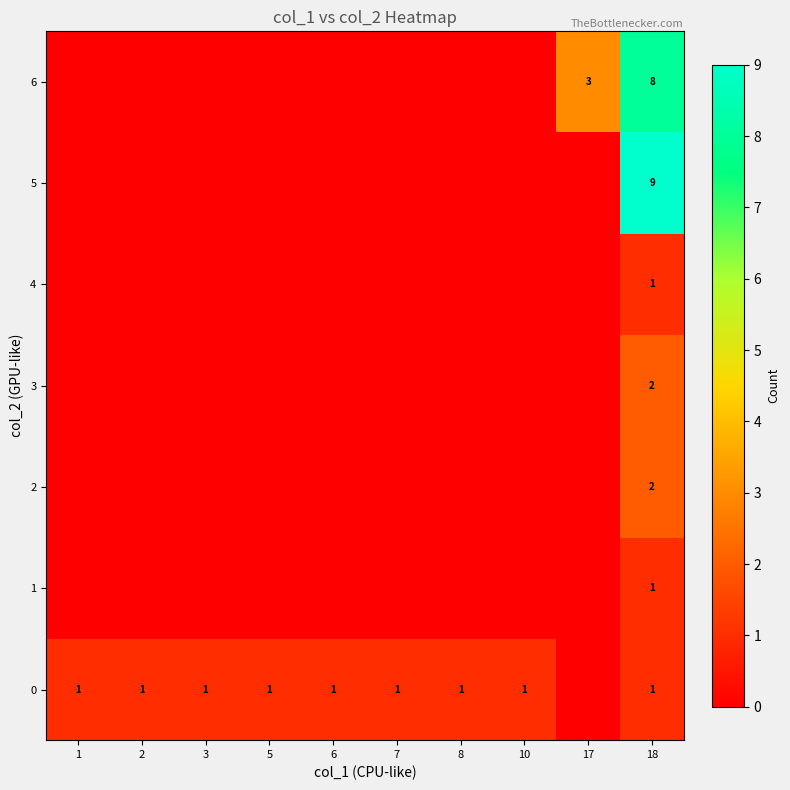

True or false: 6 has a value of 8 at 18.

True